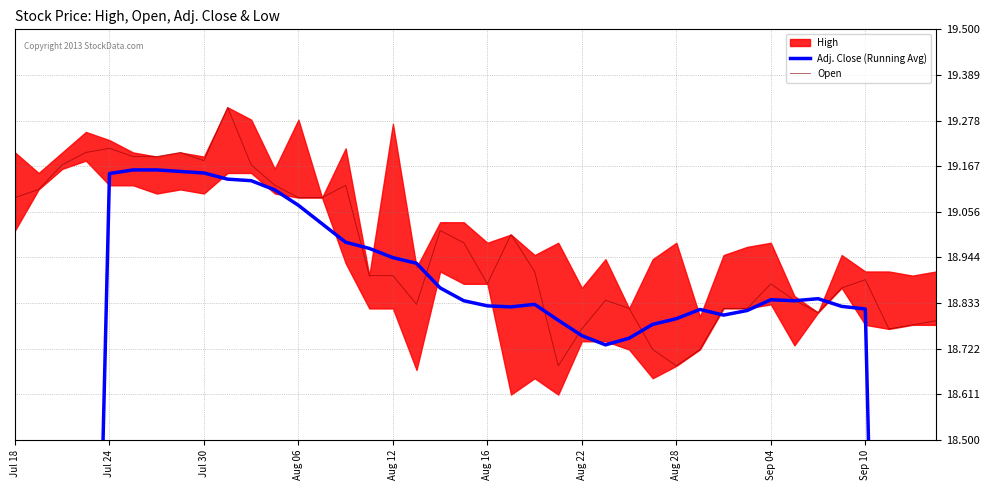

Which series has the largest range (max minus min)?

Adj. Close (Running Avg)